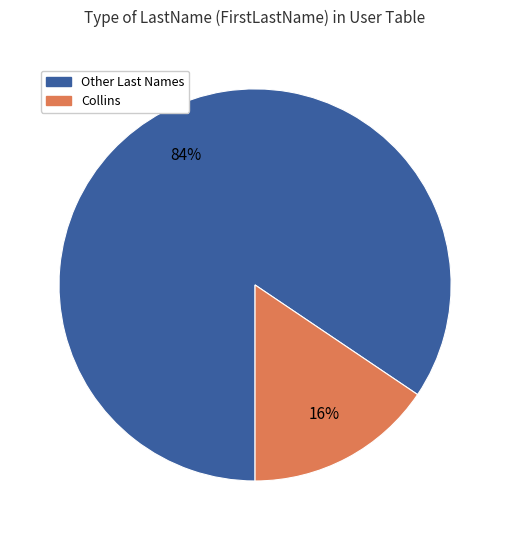

Is there any slice that represents more than half of the pie?

Yes